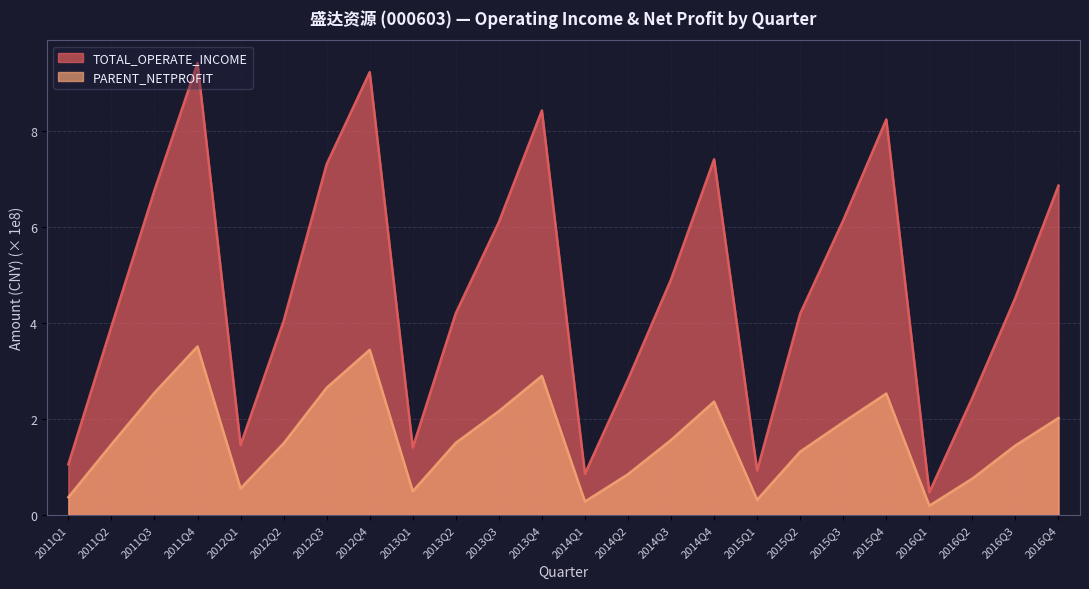

At which category is the sum across all series the highest?

2011Q4